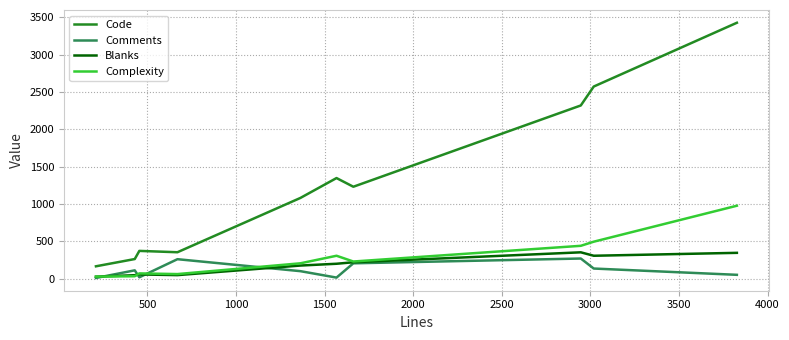

What is the maximum value for Complexity?

978